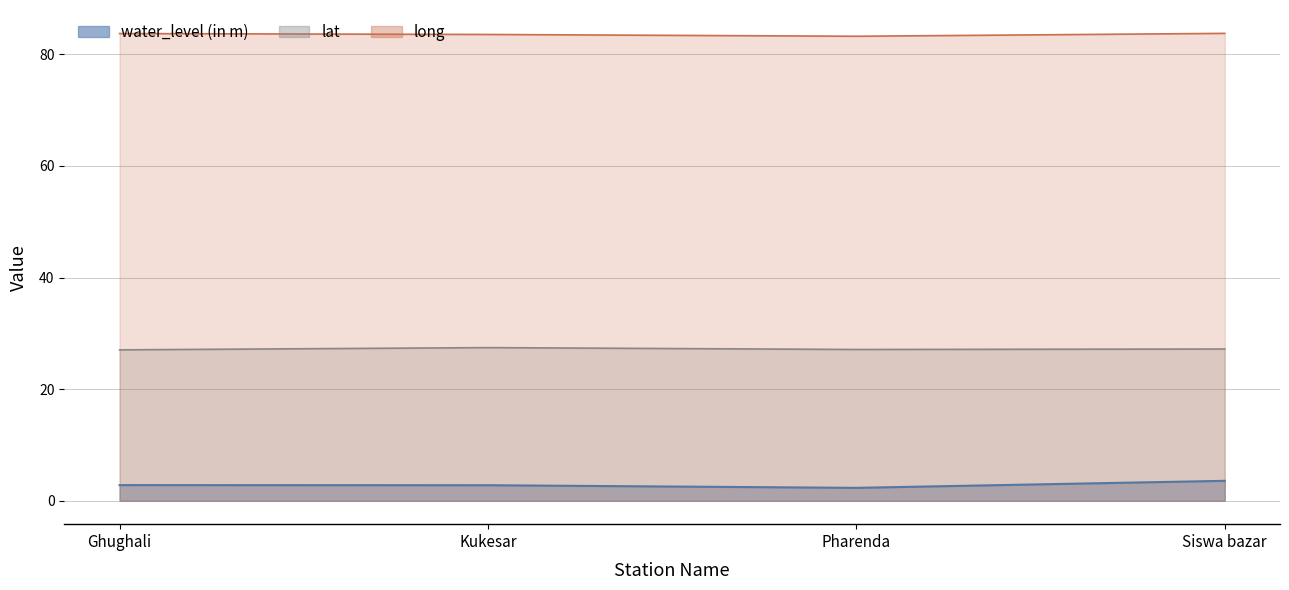

Count the long values in the range 83 to 84.

4